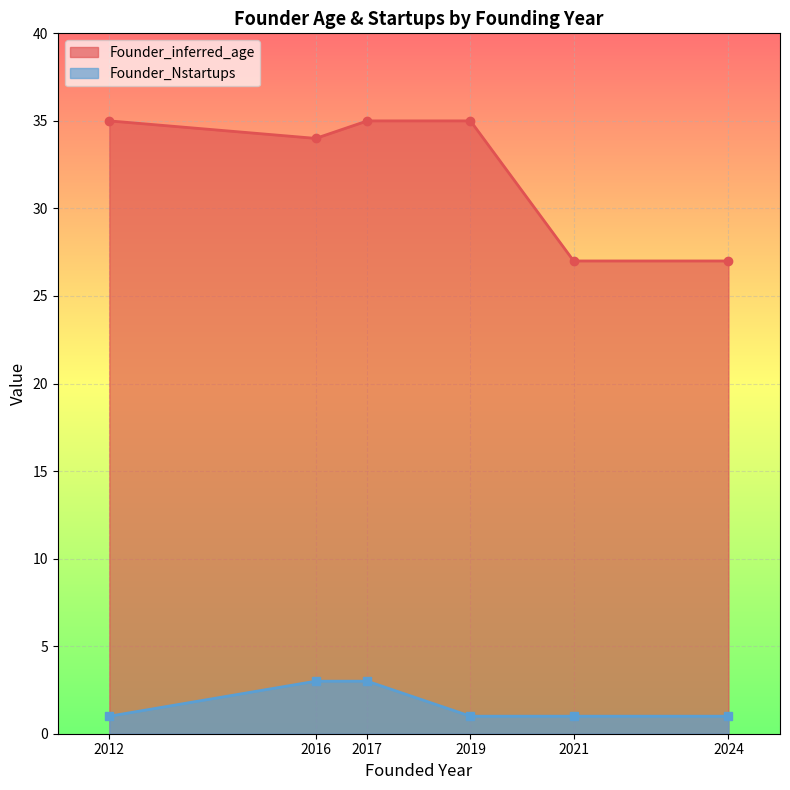

Reading left to right, extract all data points from this chart.

Founder_inferred_age: 2012=35	2016=34	2017=35	2019=35	2021=27	2024=27
Founder_Nstartups: 2012=1	2016=3	2017=3	2019=1	2021=1	2024=1